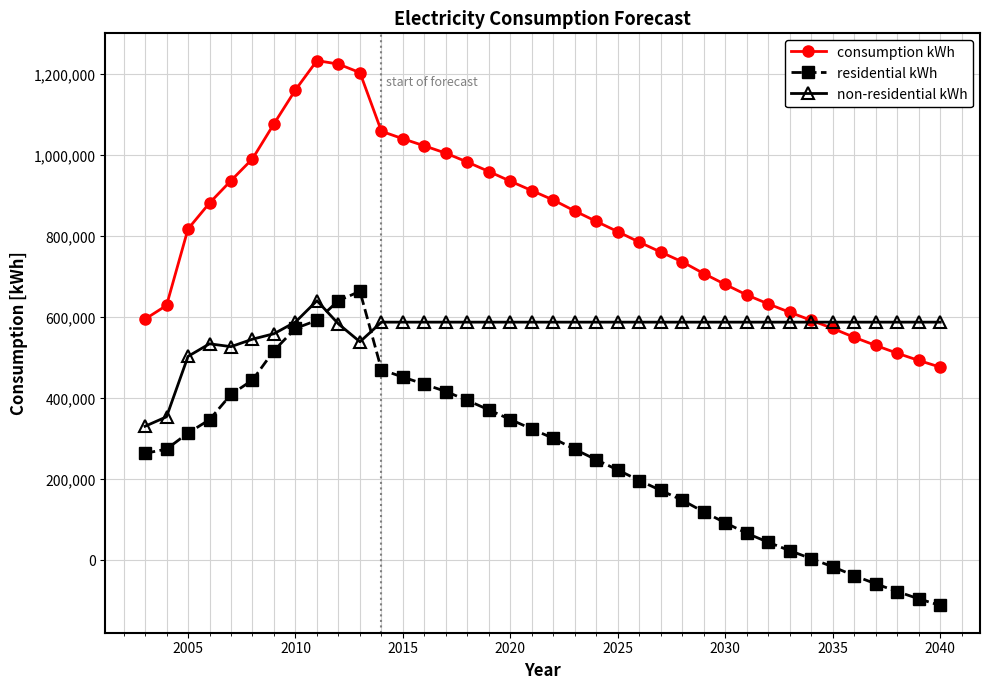

True or false: residential kWh has more than 2 interior local peaks.

False